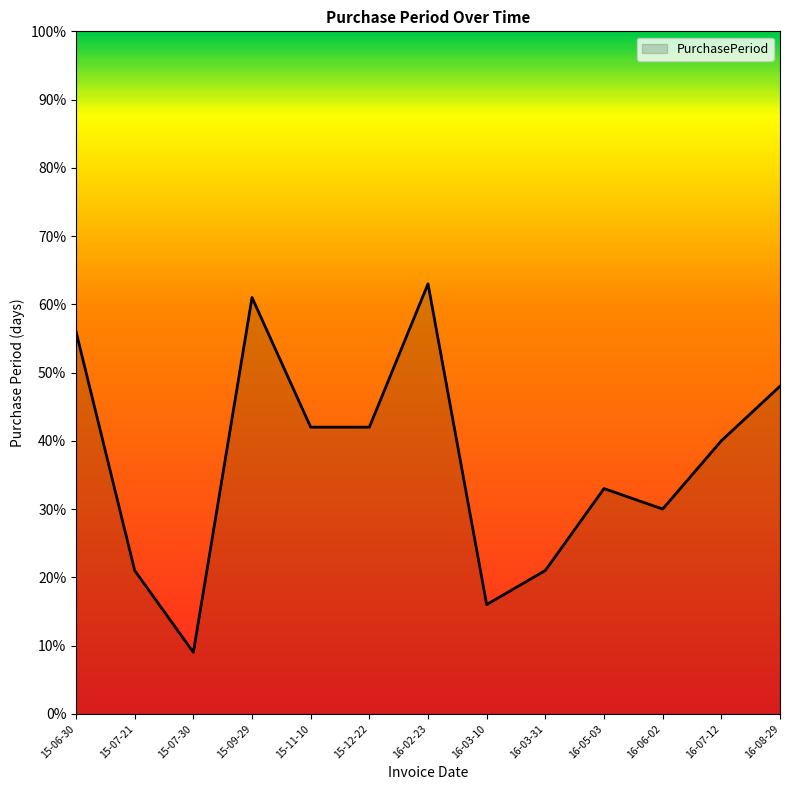

The value at 15-09-29 is 61. True or false?

True